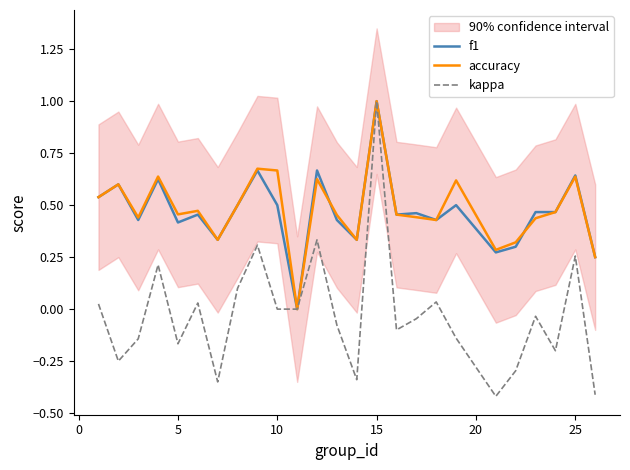

True or false: accuracy has a value of 0.5 at 15.

False